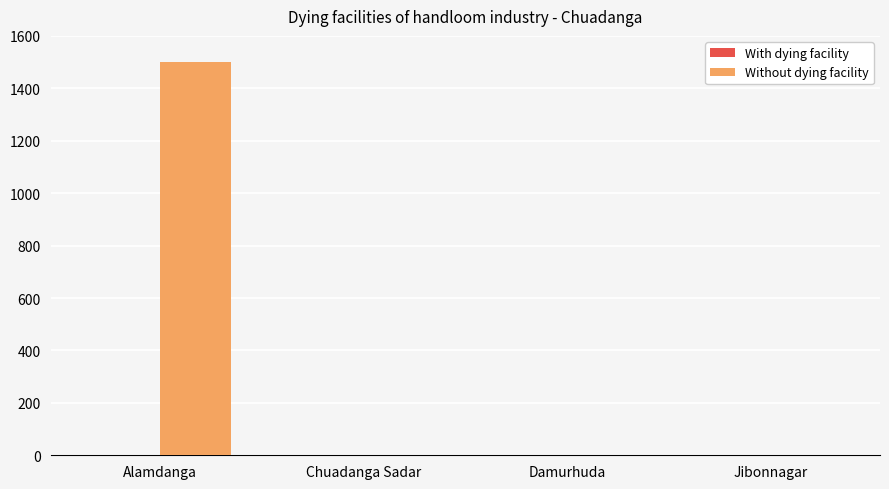

How many categories are shown in the chart?

4